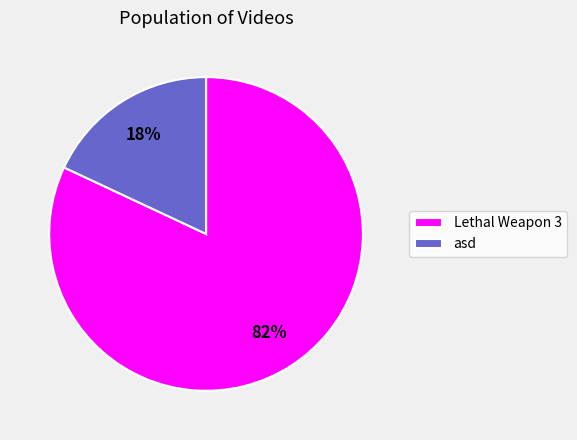

How many slices are in this pie chart?

2